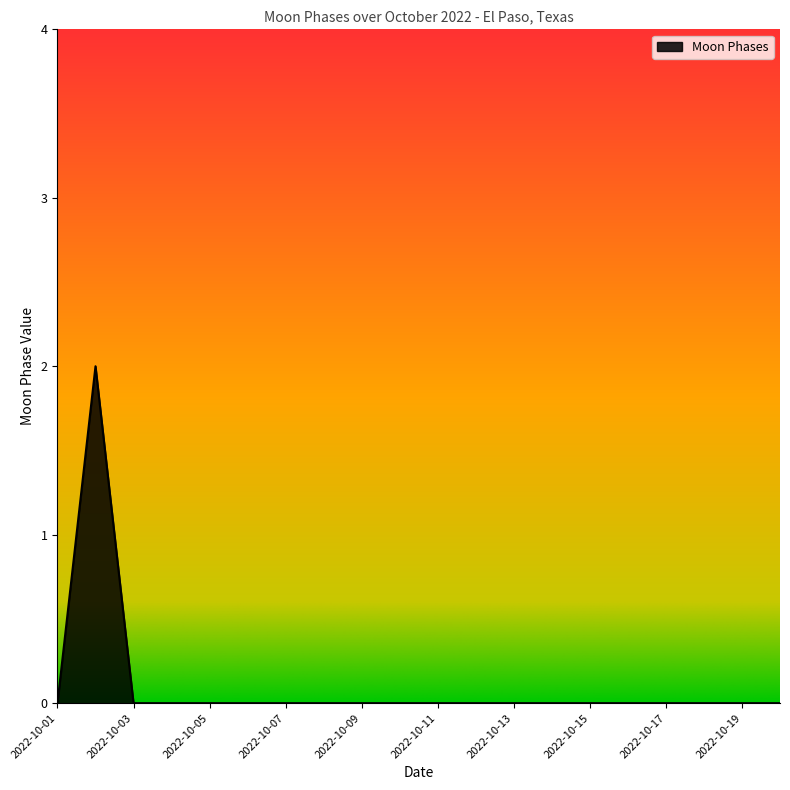

True or false: the data has more than 0 interior local peaks.

True